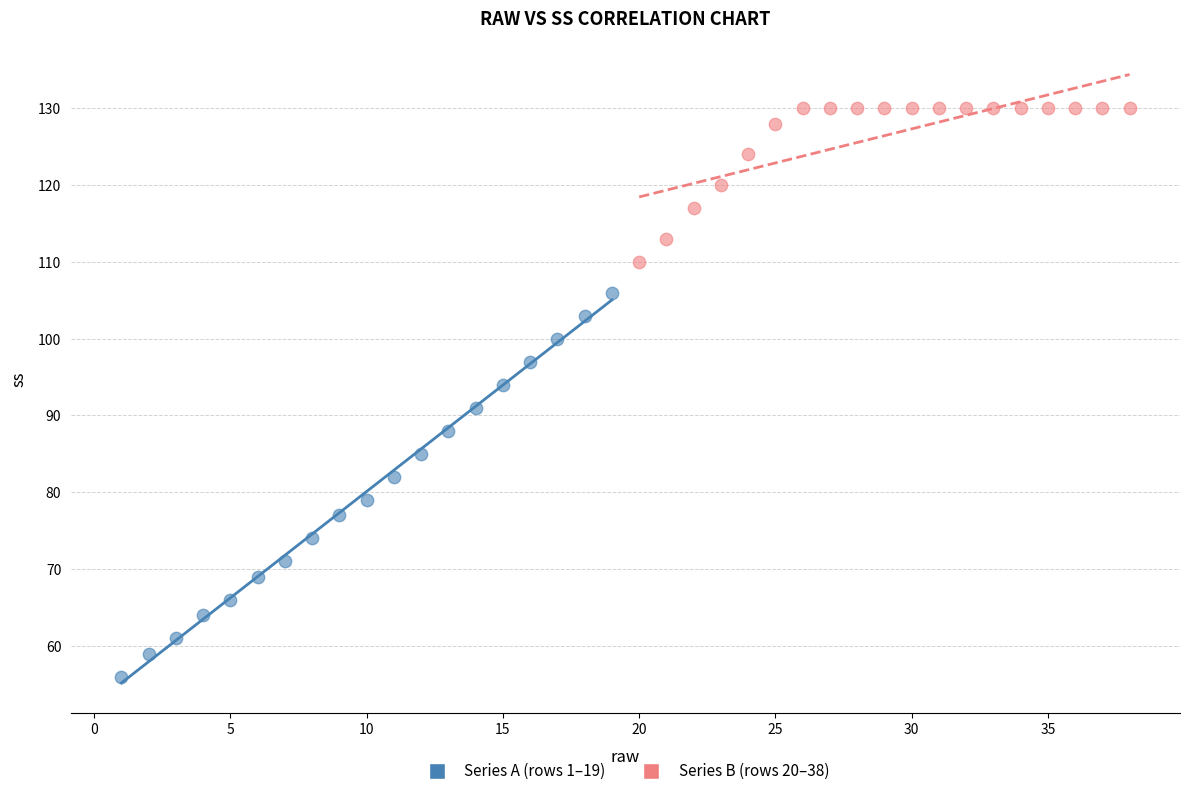

Which series contains the highest Y value?

Series B (rows 20–38)